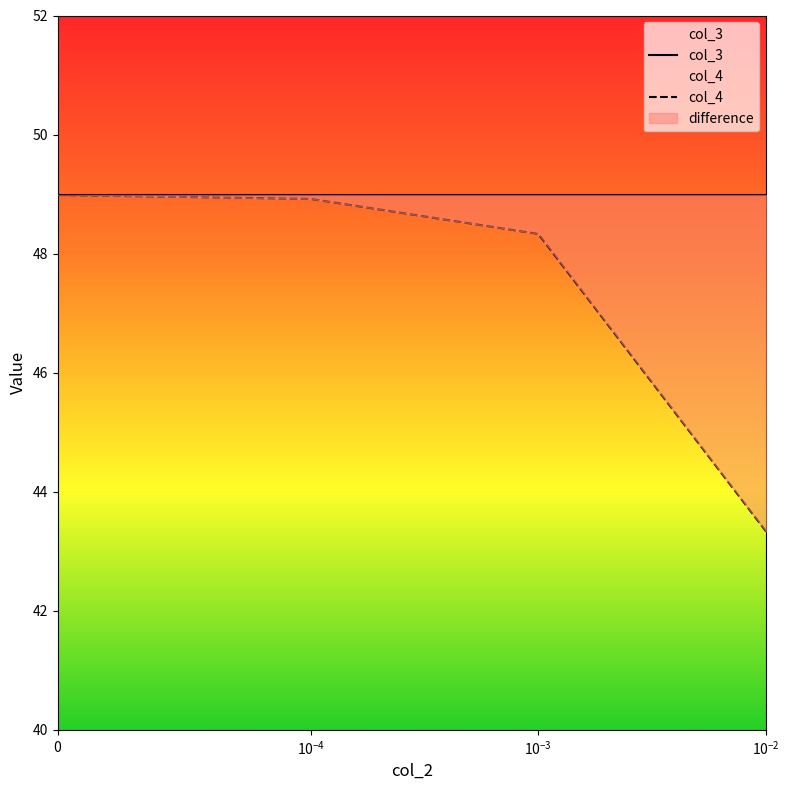

Rank the categories by value from lowest to highest.

0.01, 0.001, 0.0001, 0